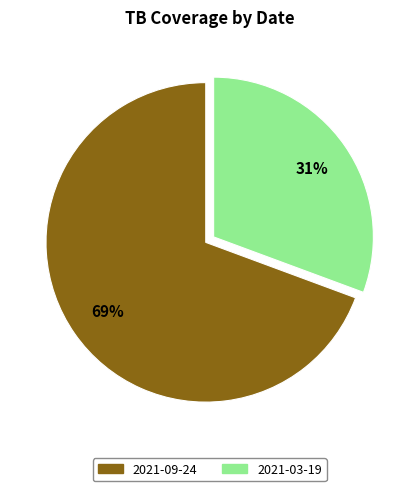

Combined, do 2021-09-24 and 2021-03-19 account for over 50%?

Yes